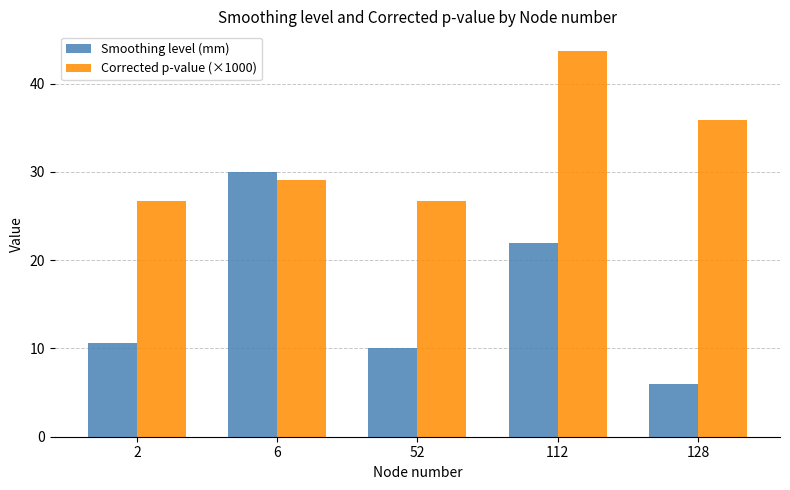

Where does the Corrected p-value (×1000) series first go above 29?

6